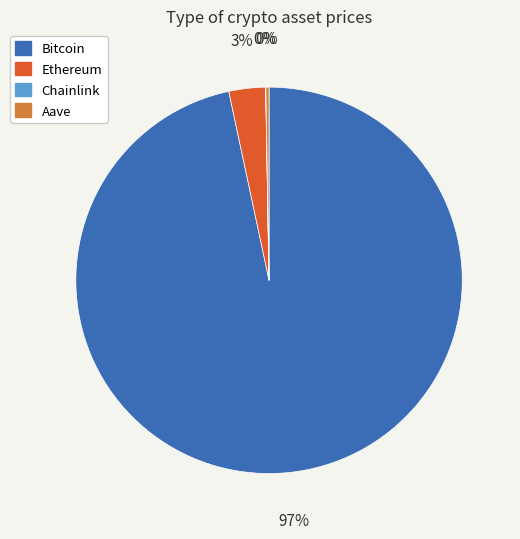

What percentage is the Bitcoin slice, to the nearest percent?

97%